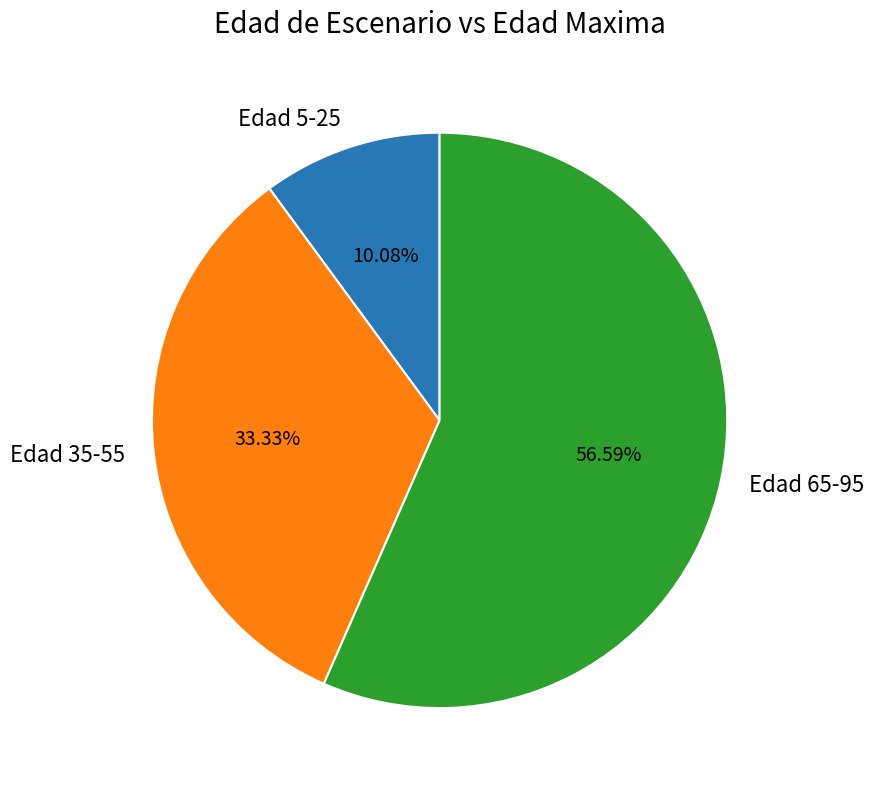

Which slice is the largest?

Edad 65-95